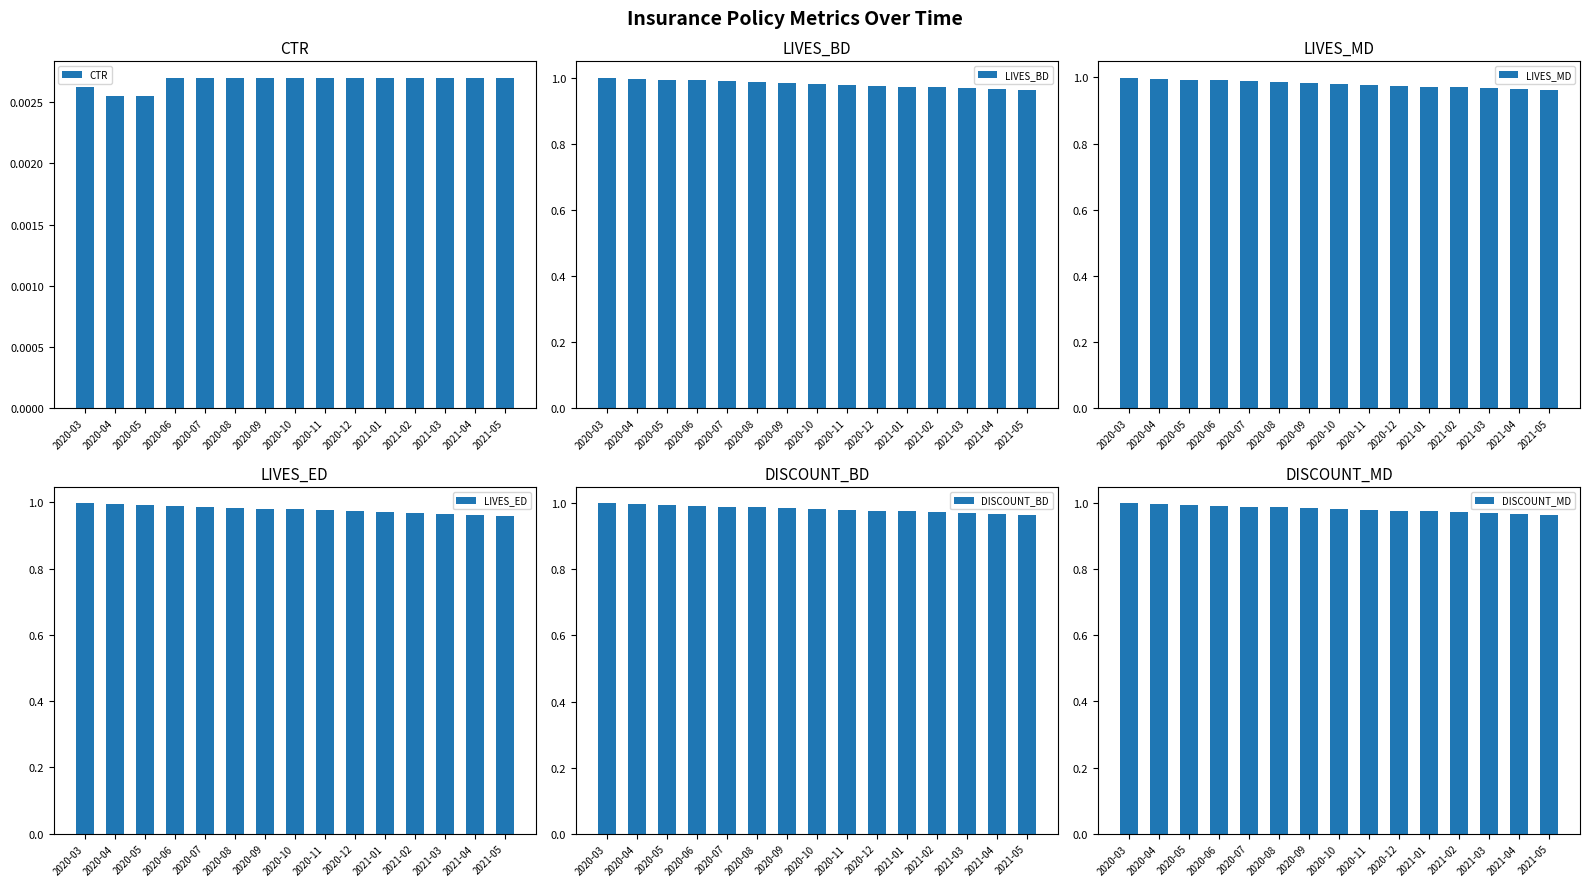

Between 2020-06 and 2020-04, which is larger?

2020-06